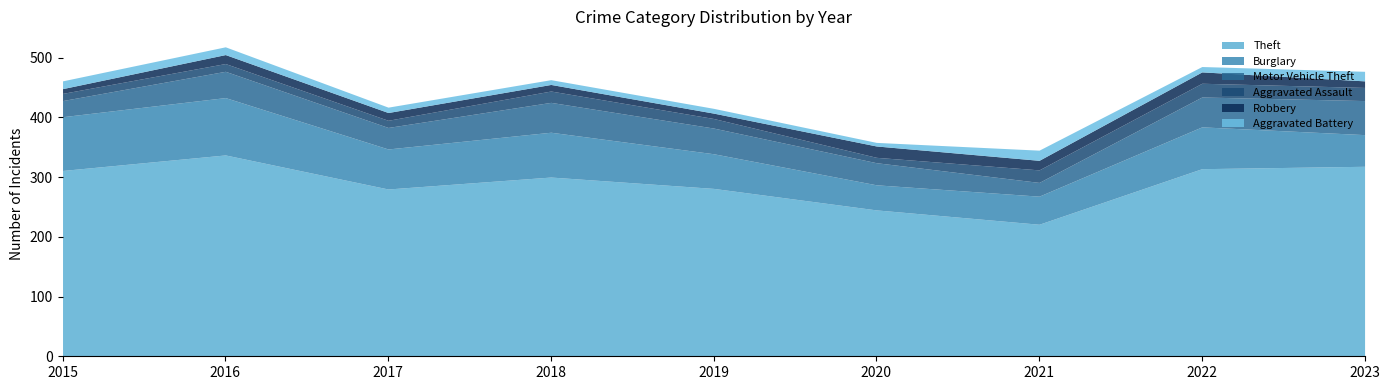

What is the difference between the Aggravated Assault values at 2017 and 2023?

10